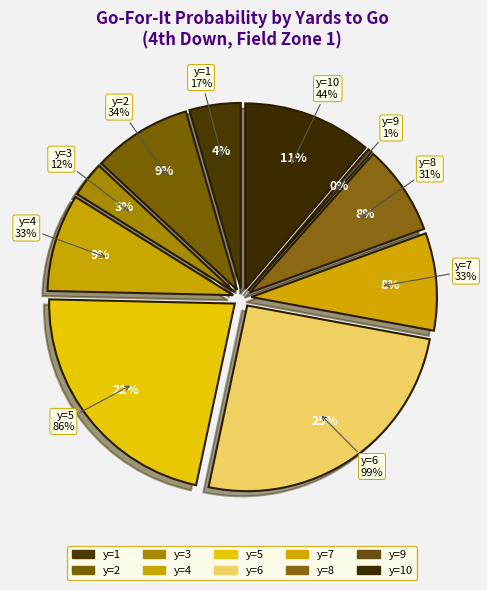

Between y=1 and y=4, which is larger?

y=4